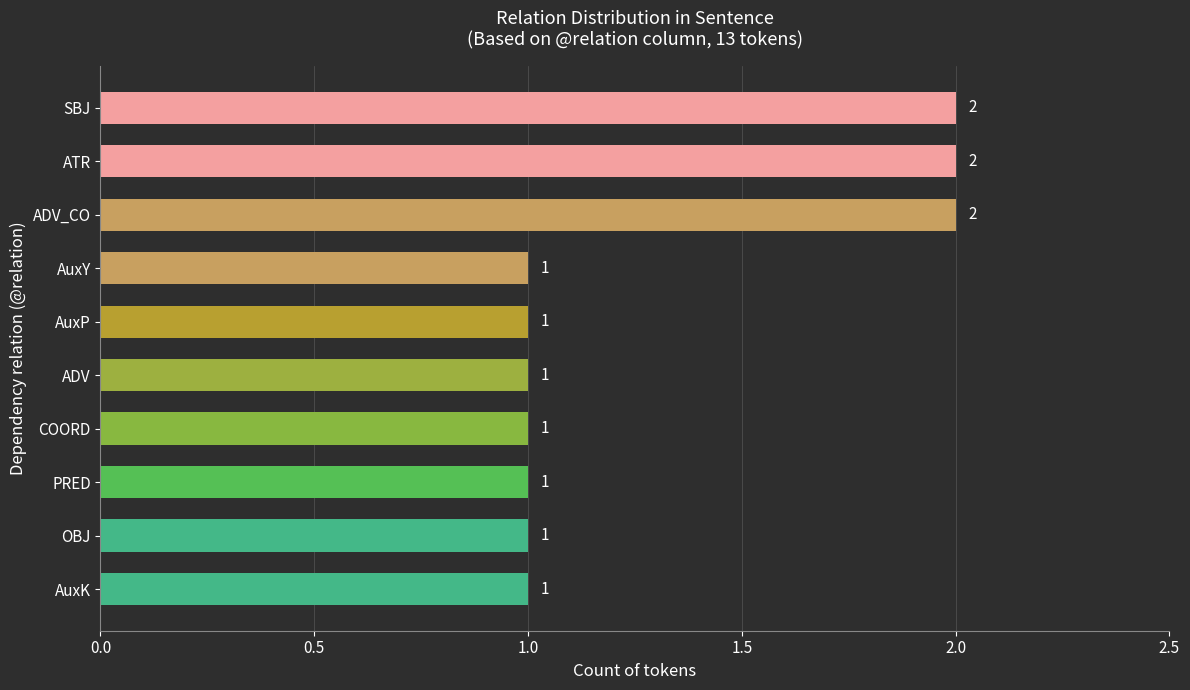

Approximately how many times larger is the value at ADV_CO compared to AuxY?

2.0